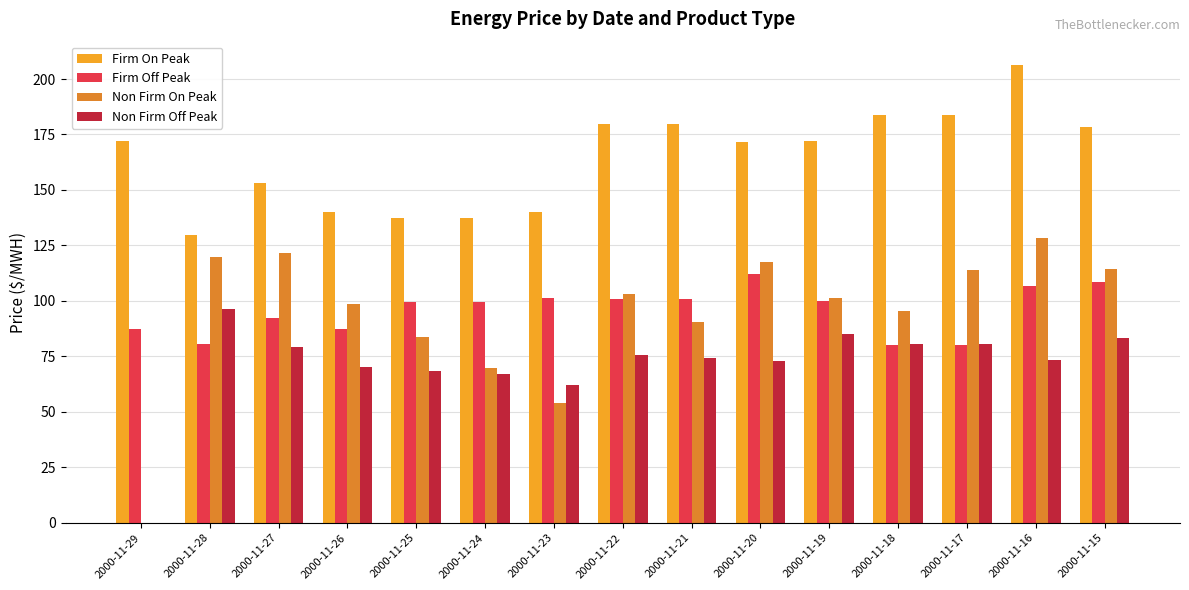

True or false: Firm Off Peak has a value of 44.3 at 2000-11-19.

False